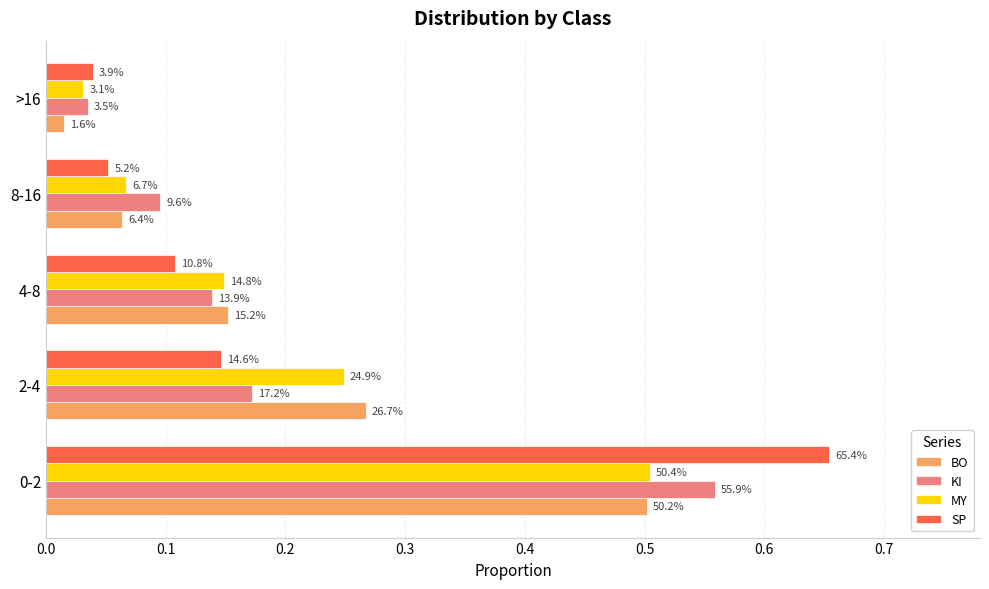

What is the difference between the maximum and minimum values in the BO series?

0.5